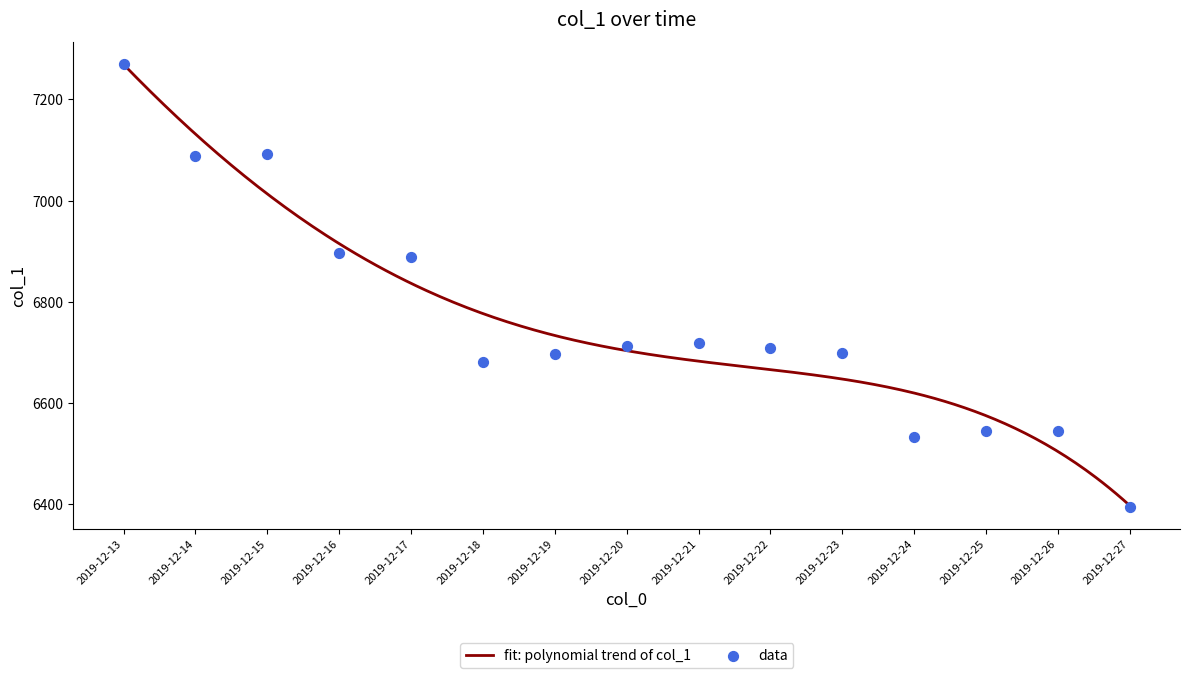

What is the change in value from 2019-12-21 to 2019-12-23?

-21.0